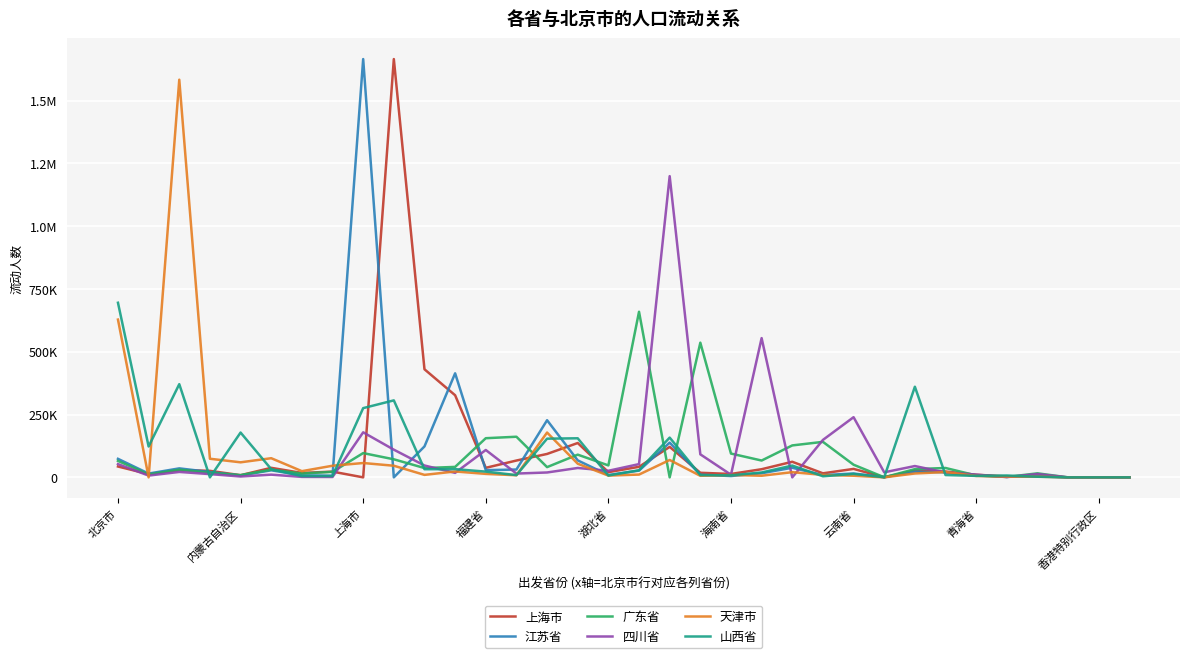

Is this an area chart (filled region under the line)?

No